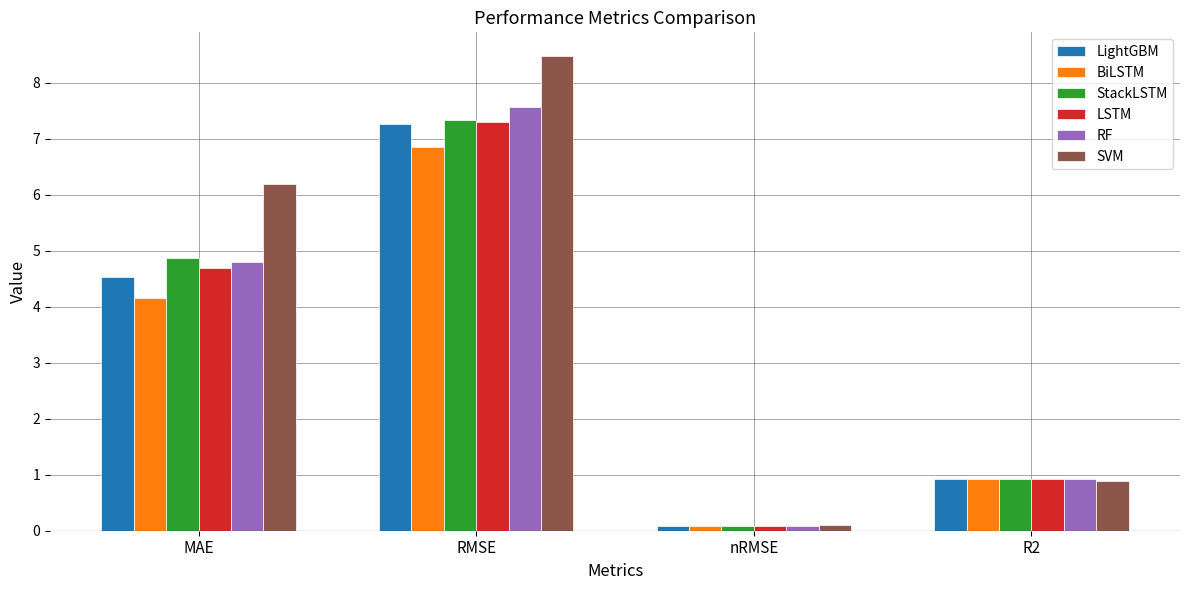

Is it true that RF equals 0.1 at nRMSE?

True